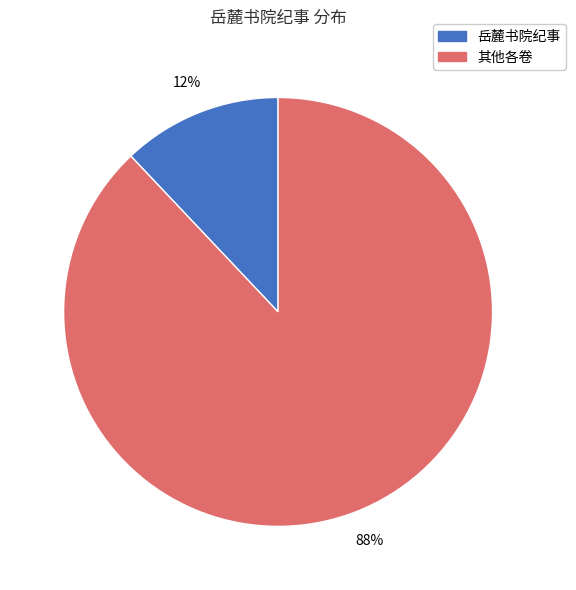

Is there a majority slice in this chart?

Yes